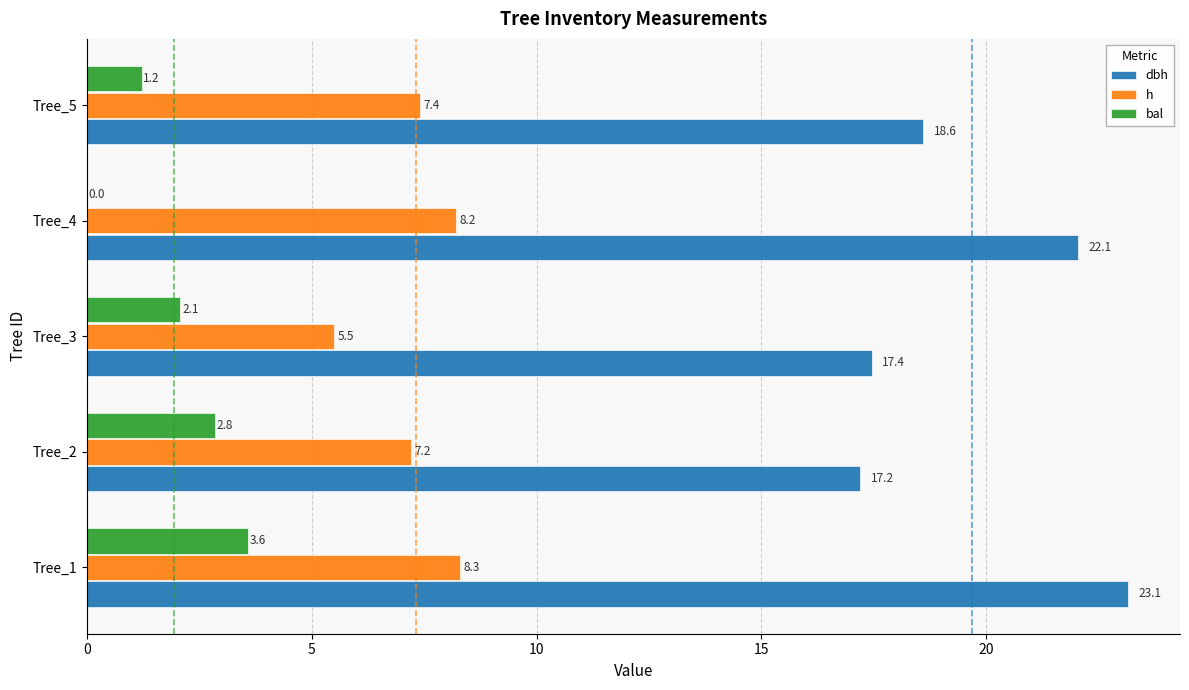

What is the total value across all series at Tree_1?

35.0